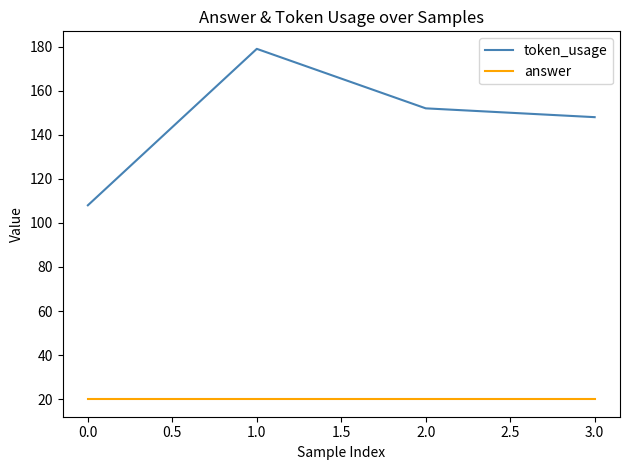

Reading left to right, what are all the values shown in this chart?

token_usage: 108	179	152	148
answer: 20	20	20	20